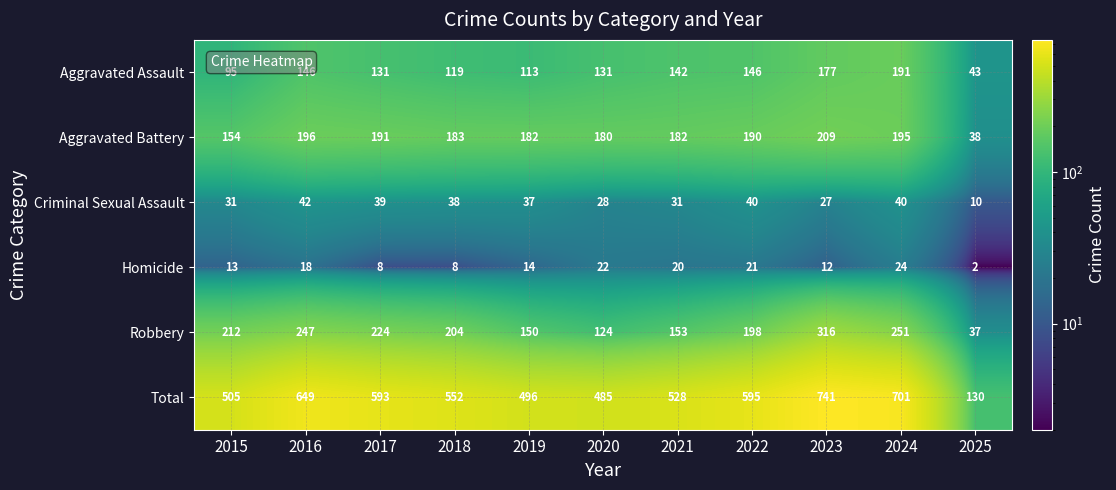

What is the sum of all Criminal Sexual Assault values?

363